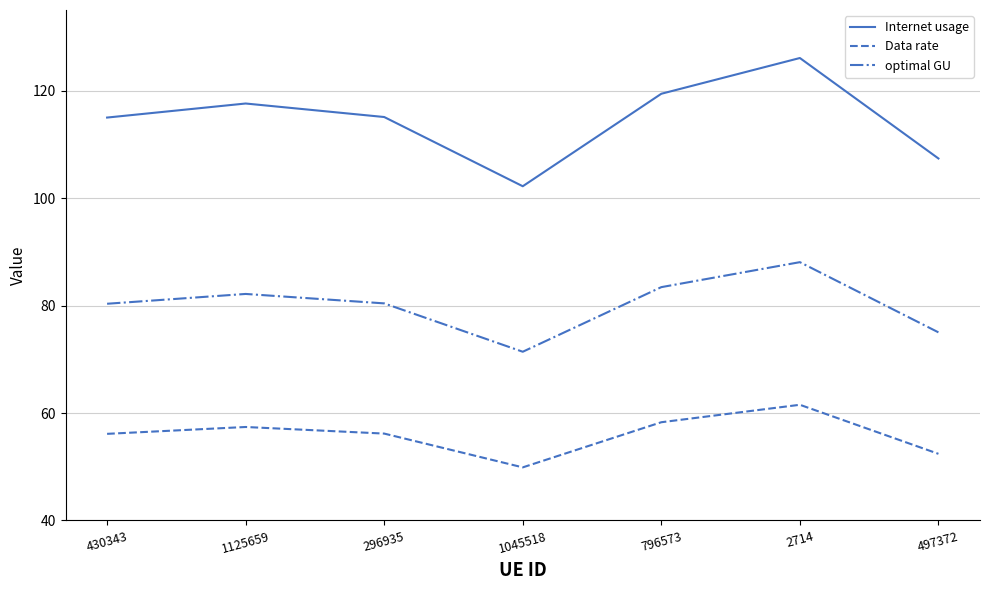

What position from the right is 2714?

2